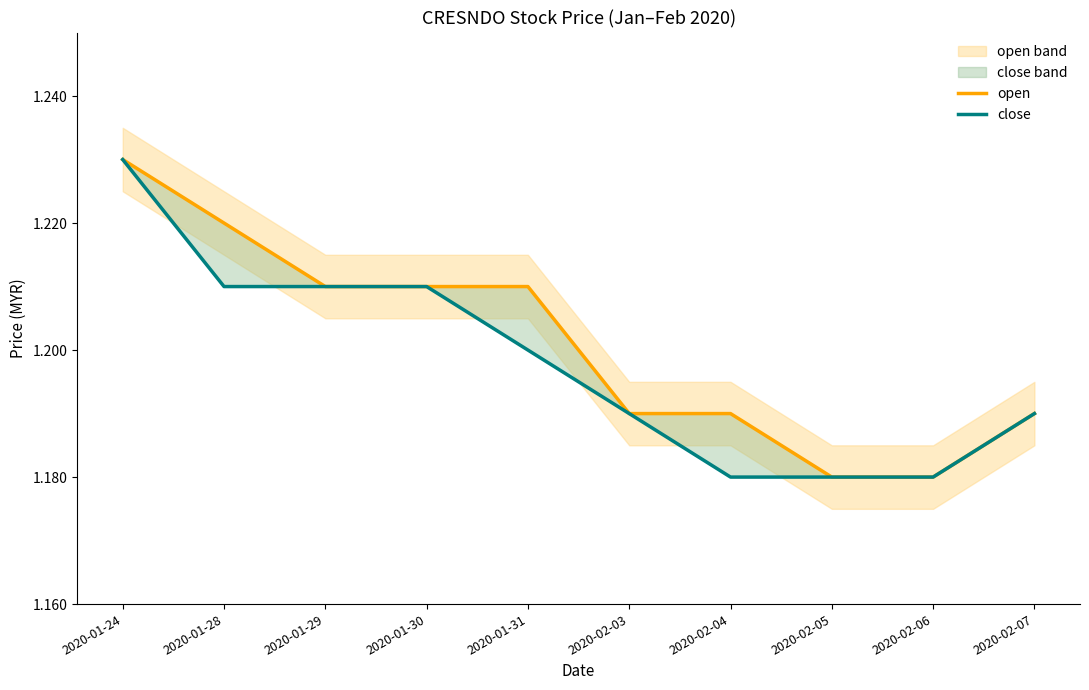

True or false: close and open intersect in this chart.

False